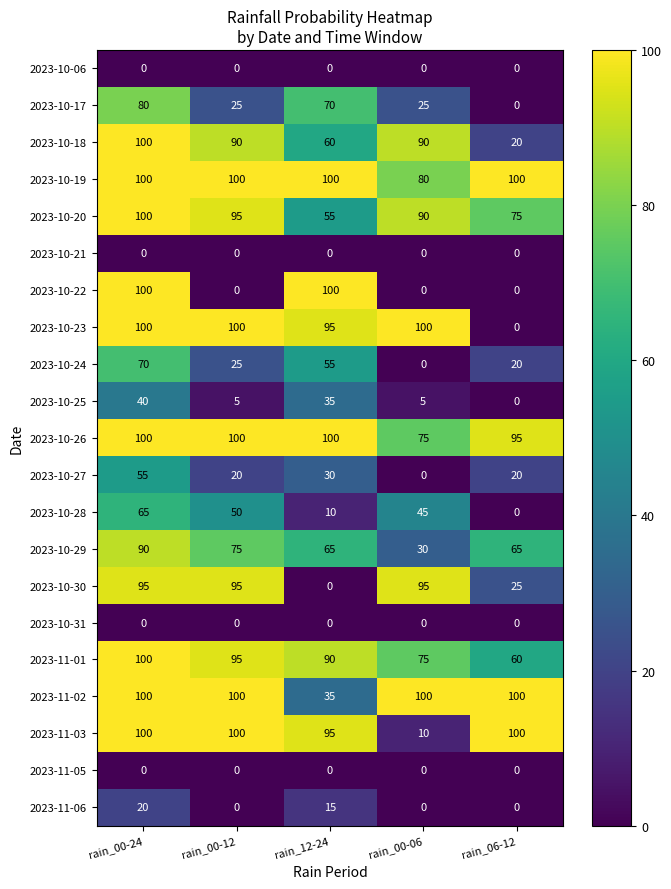

What is the highest value of the 2023-10-17 series?

80